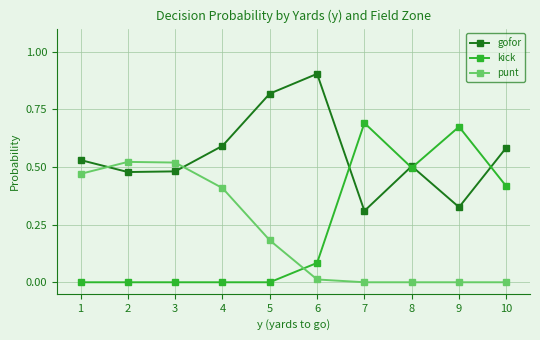

True or false: gofor and punt intersect in this chart.

True